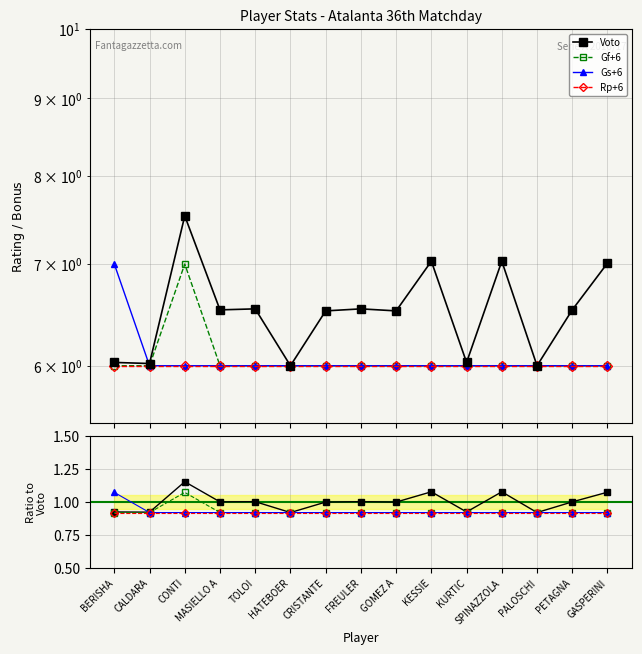

The value of Gf at CRISTANTE is 6.0. True or false?

True